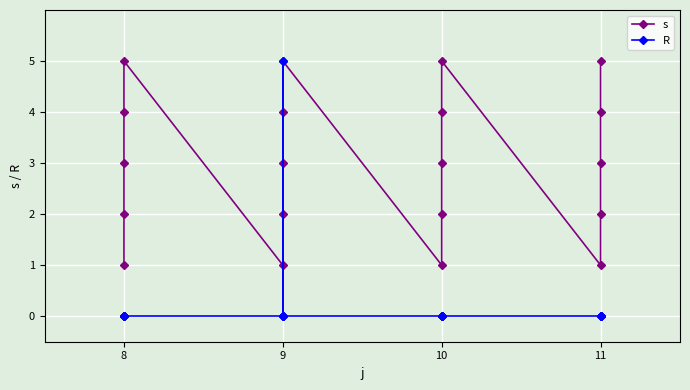

The R series shows 0 at 8. True or false?

True